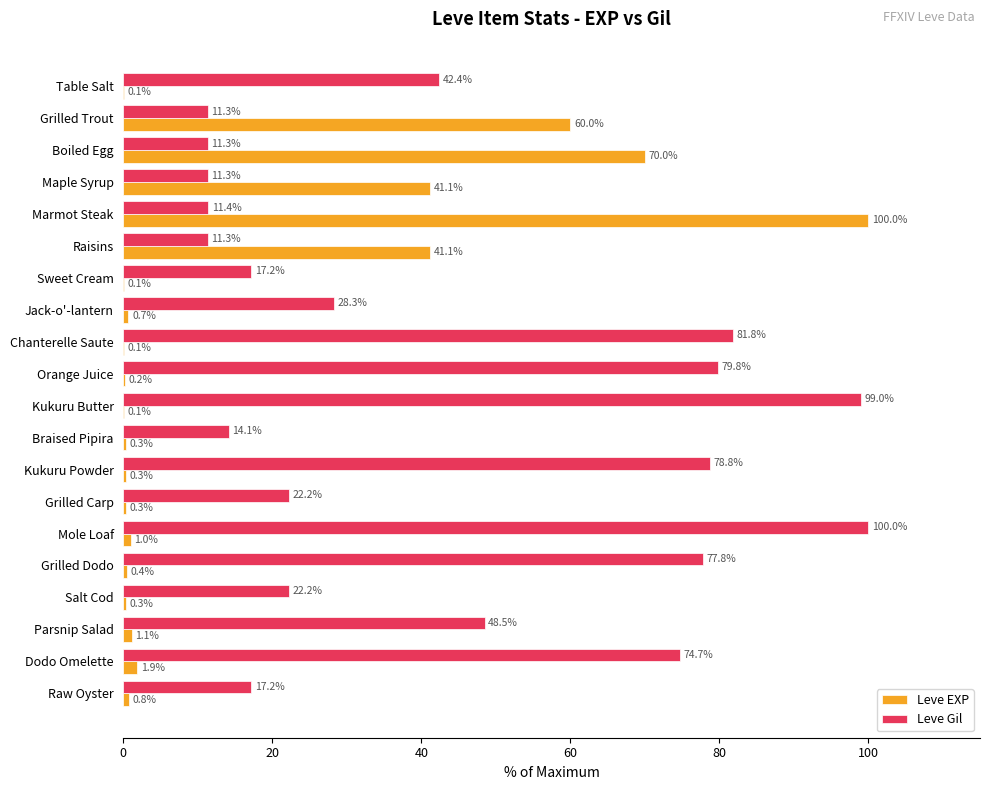

Where is Leve Gil nearest to the value 55?

Parsnip Salad